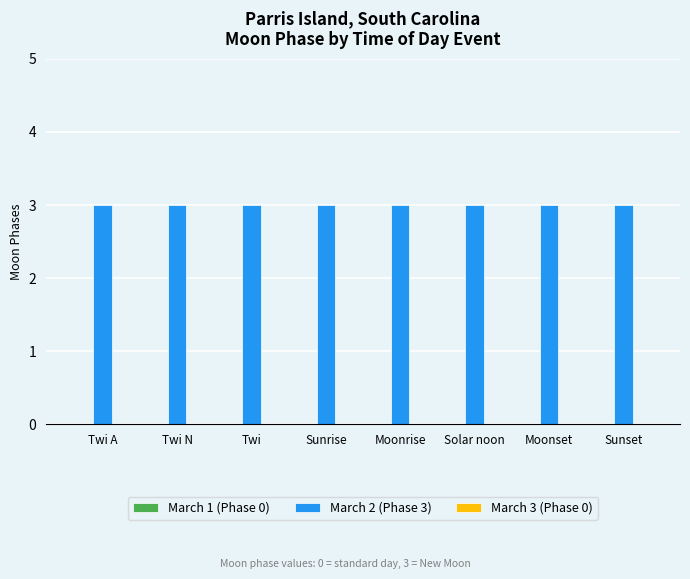

Which series has the largest total across all categories?

March 2 (Phase 3)